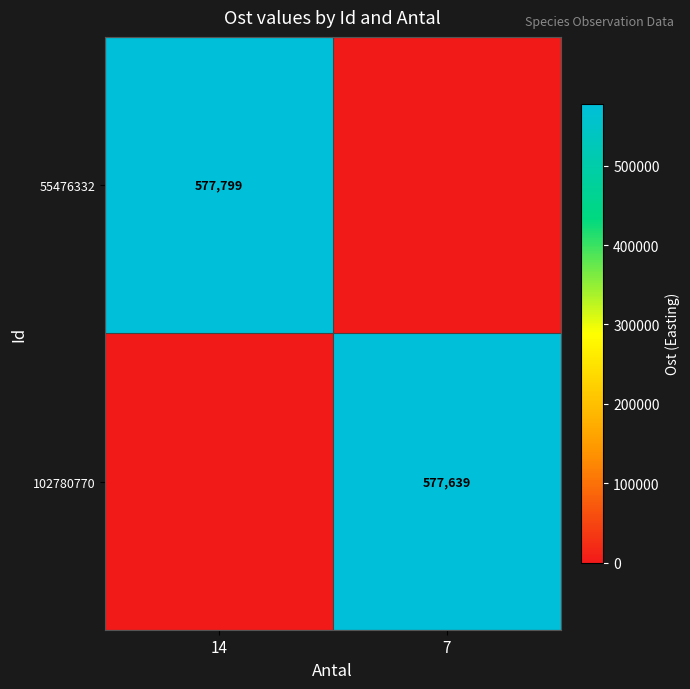

The value of 102780770 at 7 is 577639. True or false?

True